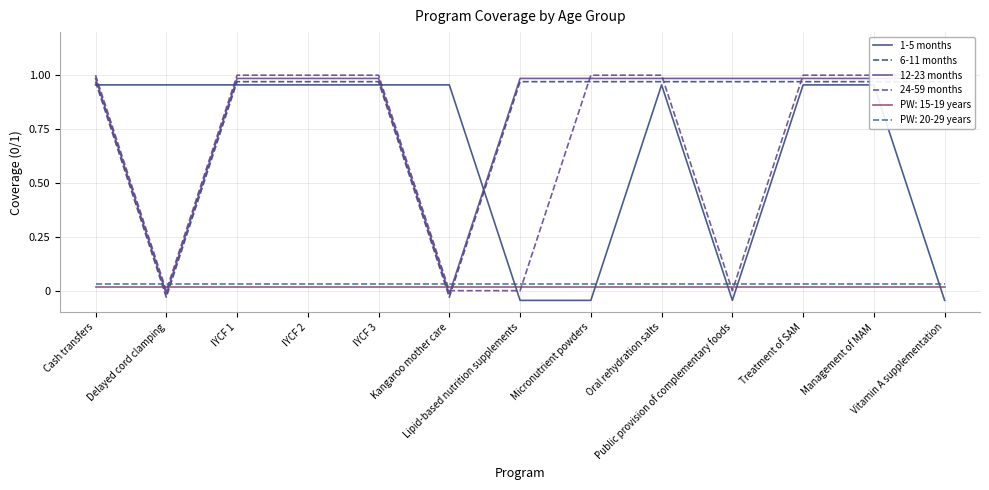

How many 24-59 months values are between 0 and 1?

13